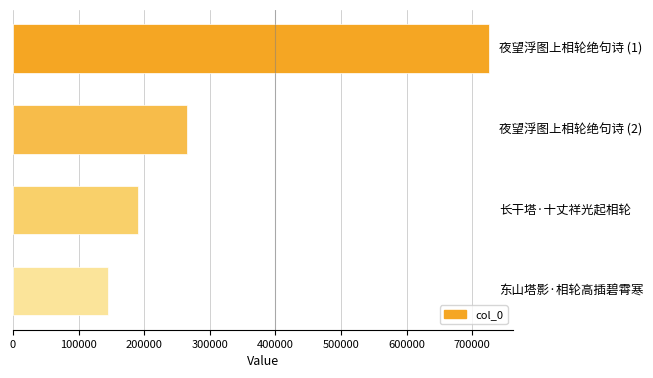

What is the average value?

331658